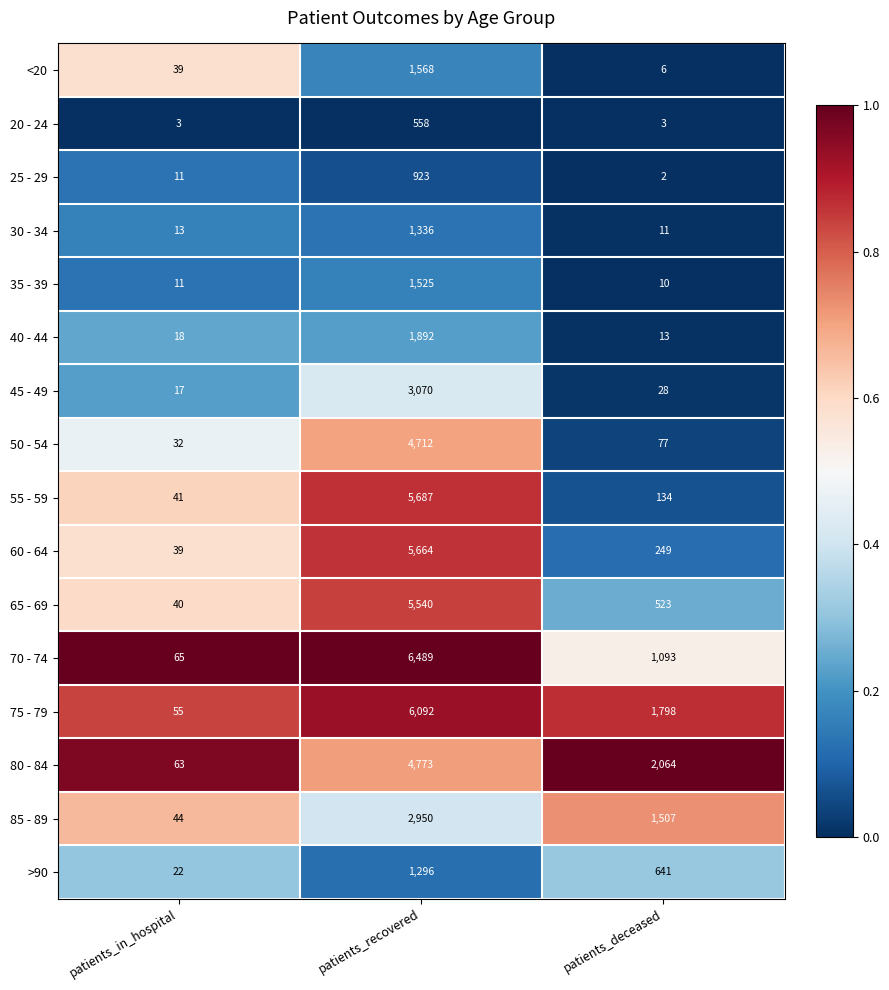

Which series has the largest range (max minus min)?

70 - 74